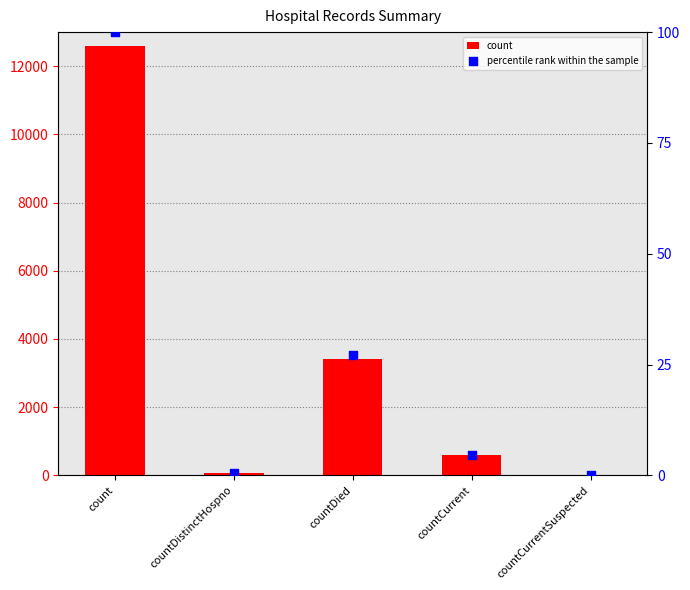

At how many categories does at least one series exceed 11656?

1